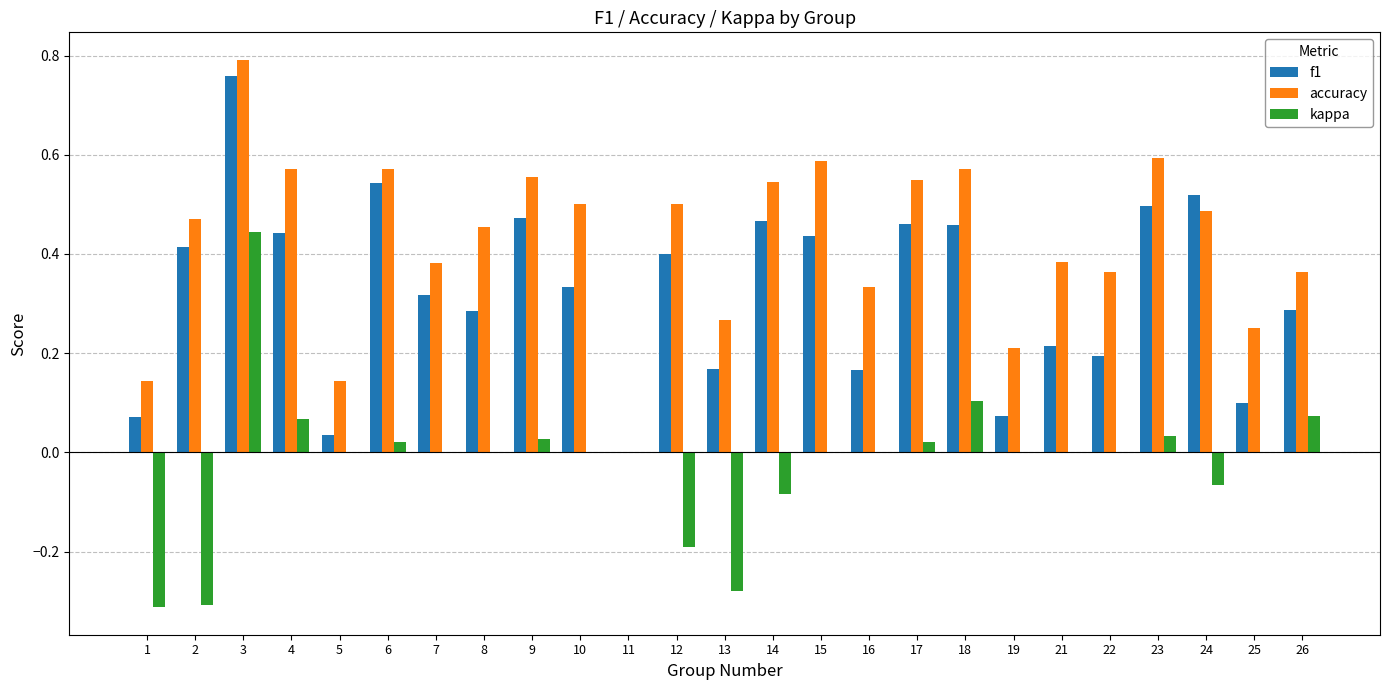

What are all the series names shown in the legend?

f1, accuracy, kappa